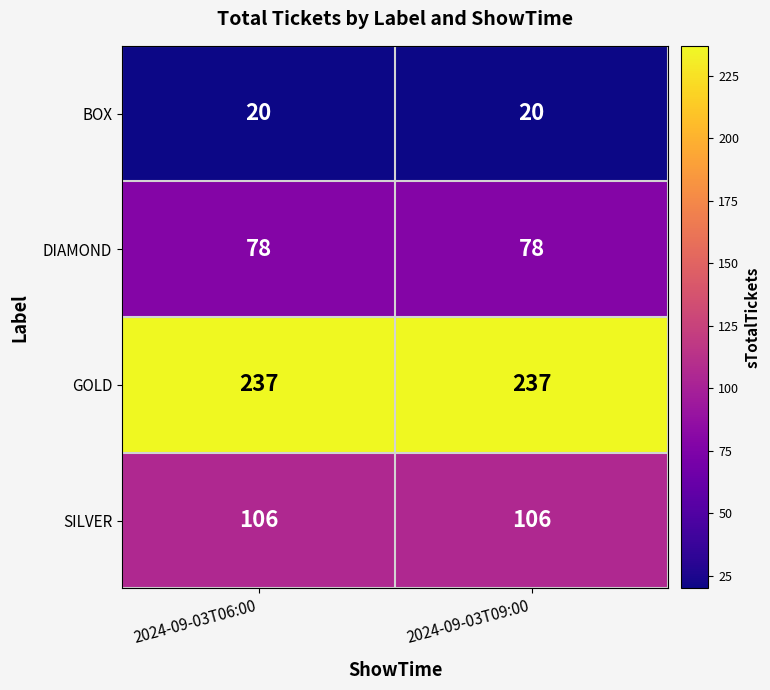

Reading left to right, what are all the values shown in this chart?

BOX: 2024-09-03T06:00=20	2024-09-03T09:00=20
DIAMOND: 2024-09-03T06:00=78	2024-09-03T09:00=78
GOLD: 2024-09-03T06:00=237	2024-09-03T09:00=237
SILVER: 2024-09-03T06:00=106	2024-09-03T09:00=106